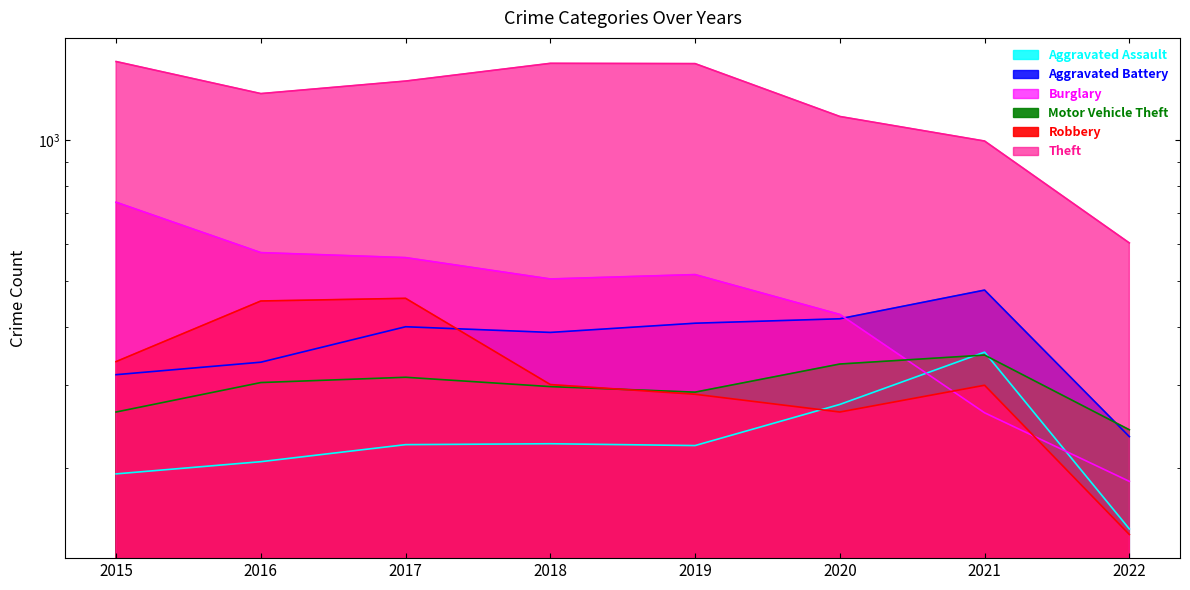

Which series has the widest spread of values?

Theft